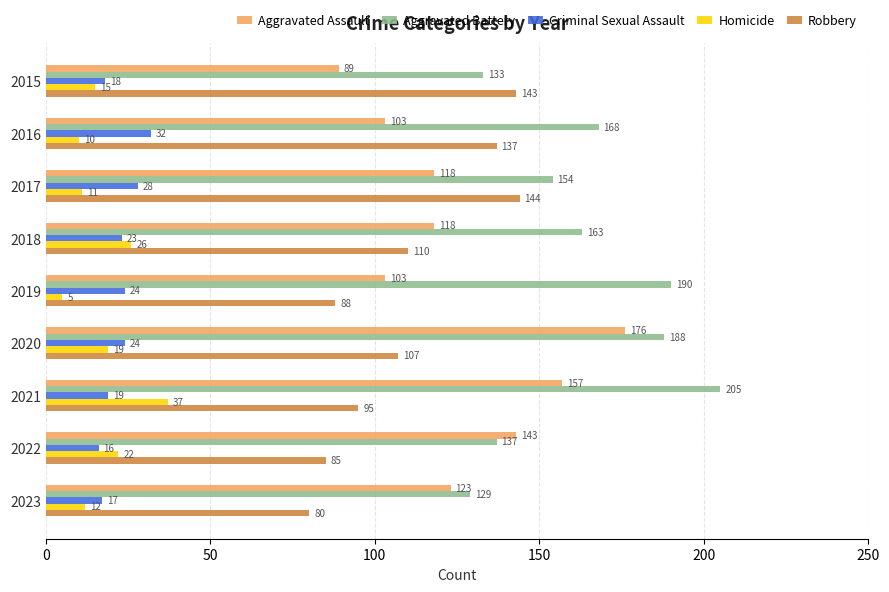

Between 2021 and 2022, which series saw the biggest shift?

Aggravated Battery